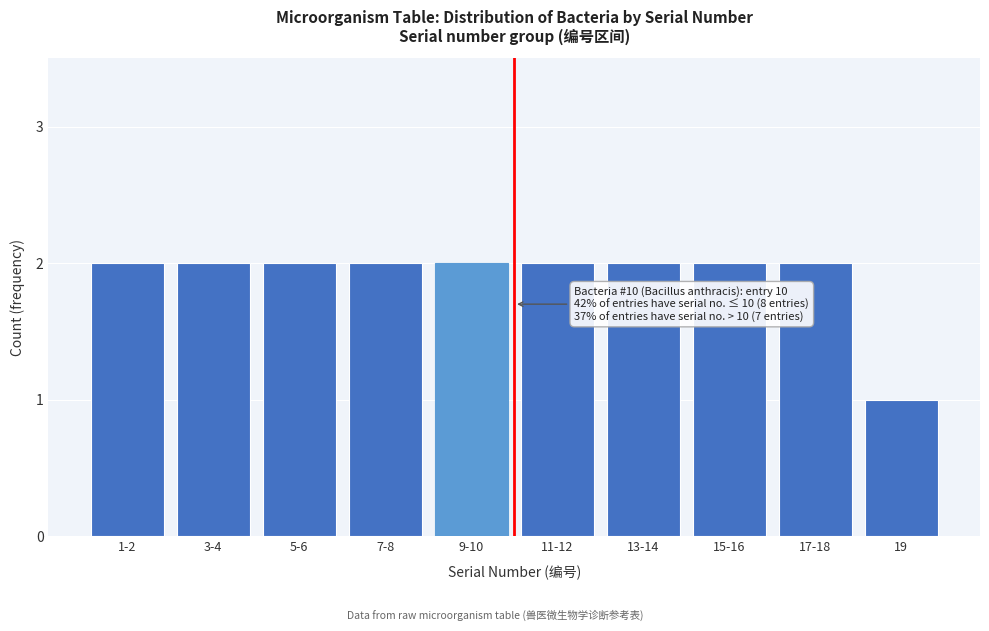

Reading left to right, extract all data points from this chart.

2	2	2	2	2	2	2	2	2	1